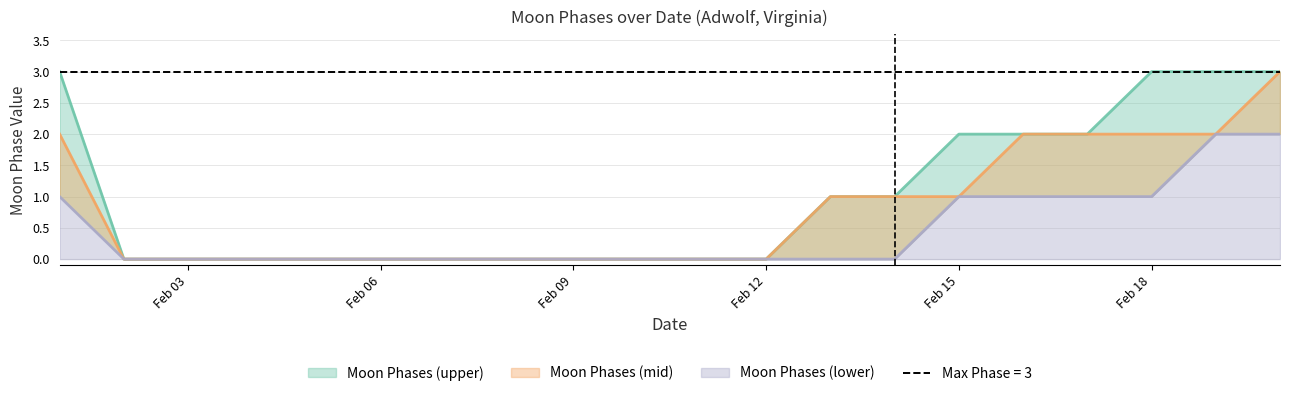

Which category has the lowest value in the Moon Phases (lower) series?

2022-02-02